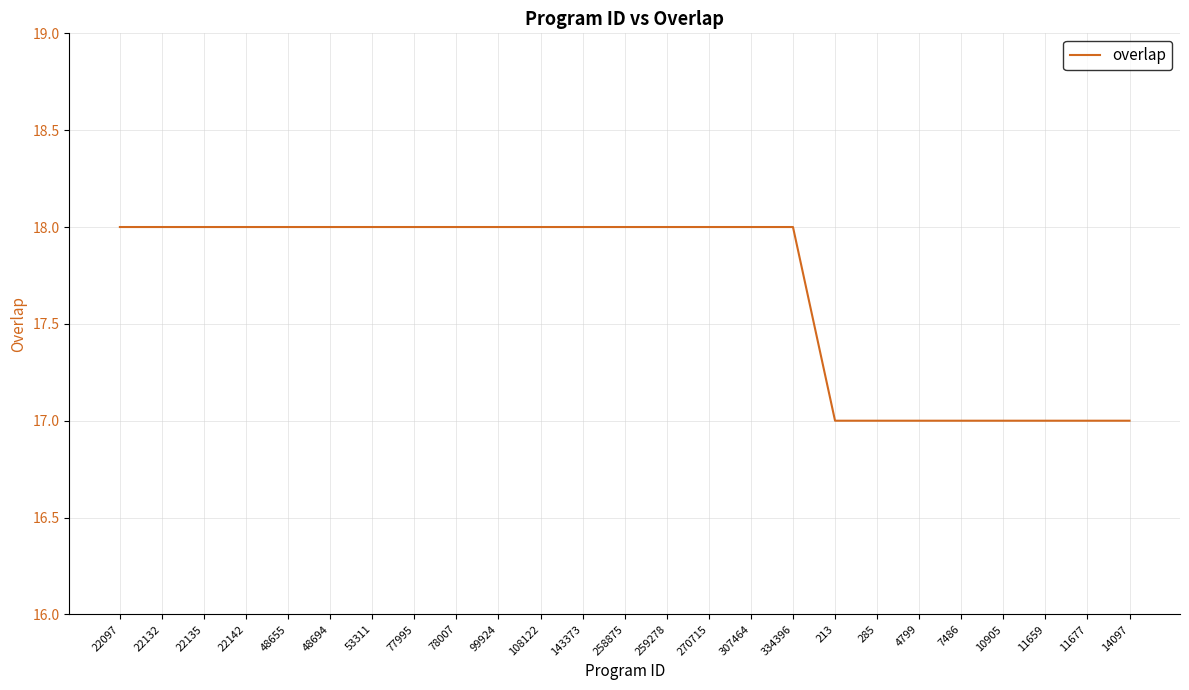

How many categories are shown in the chart?

25